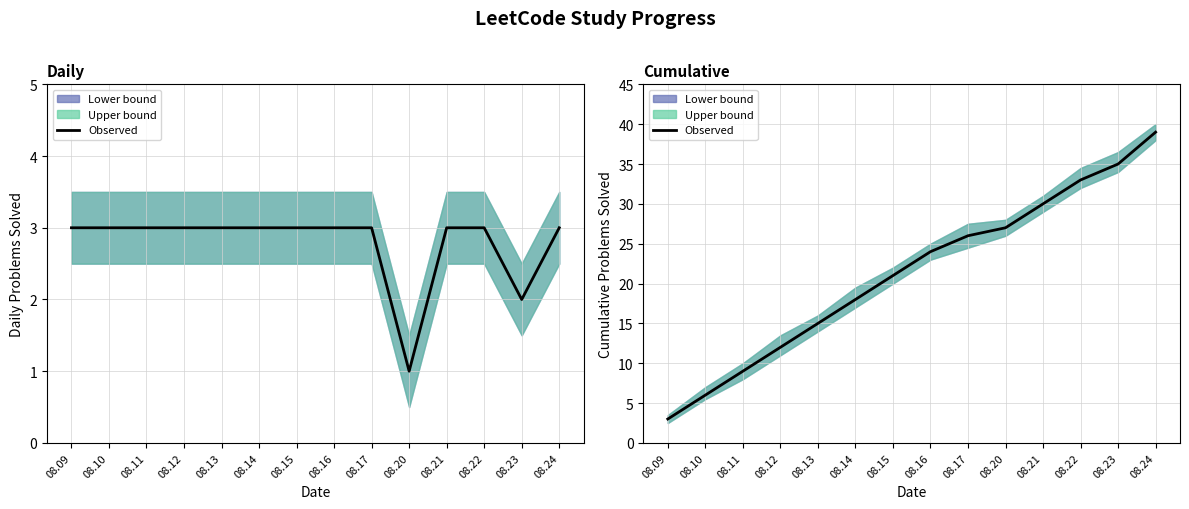

Which label corresponds to the largest value in the chart?

08.24